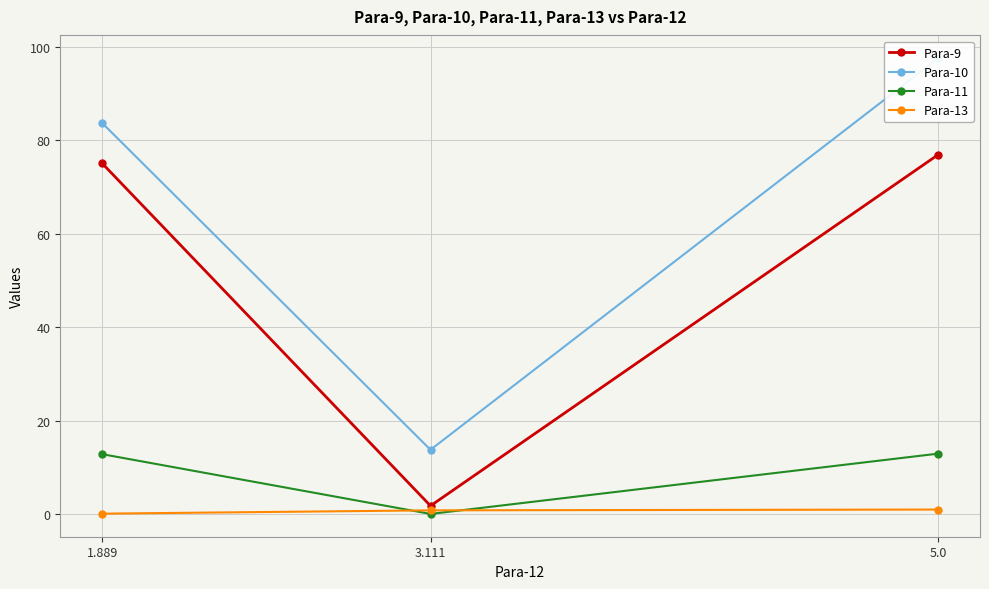

What is the spread (max minus min) of values at 5.0?

96.5